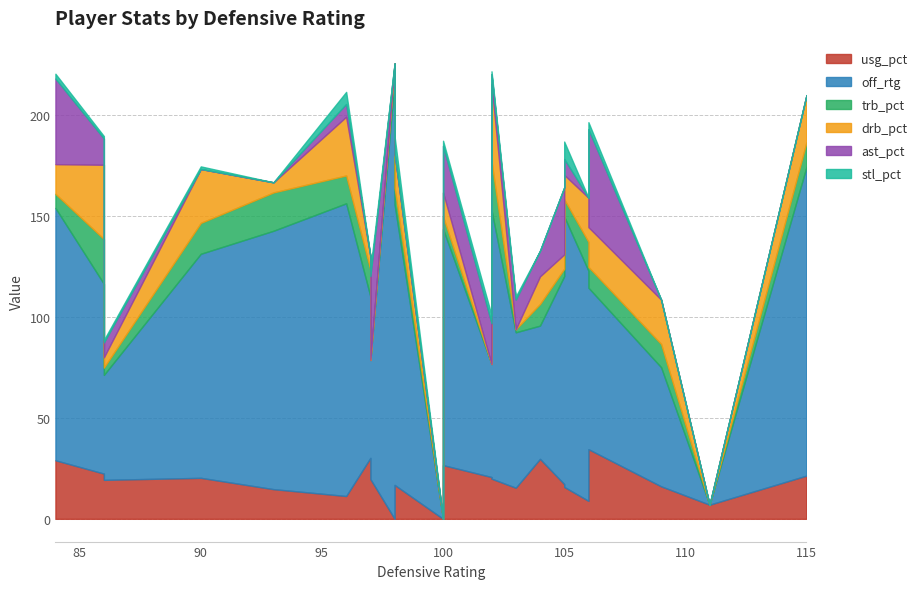

Which series has the largest total across all categories?

off_rtg